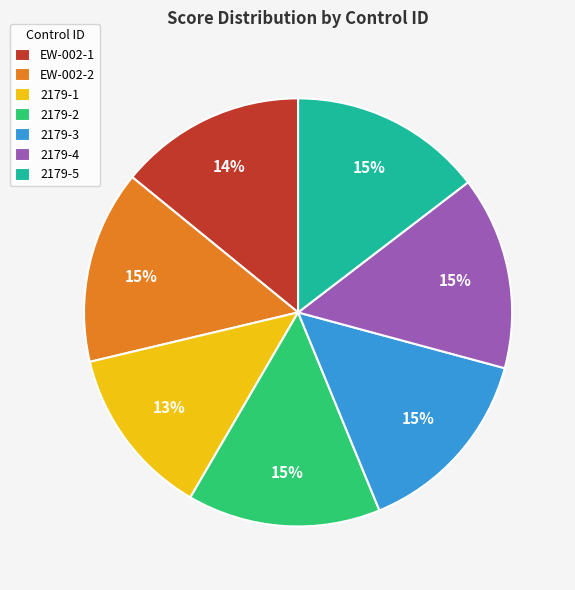

What is the smallest slice in the pie chart?

2179-1